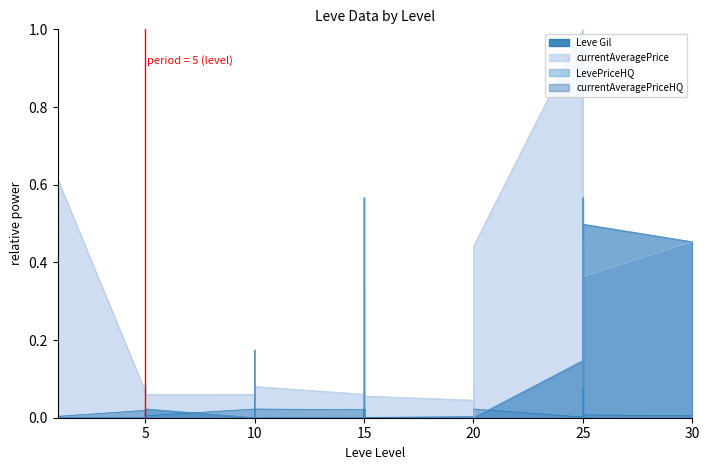

Which series has the largest range (max minus min)?

currentAveragePrice